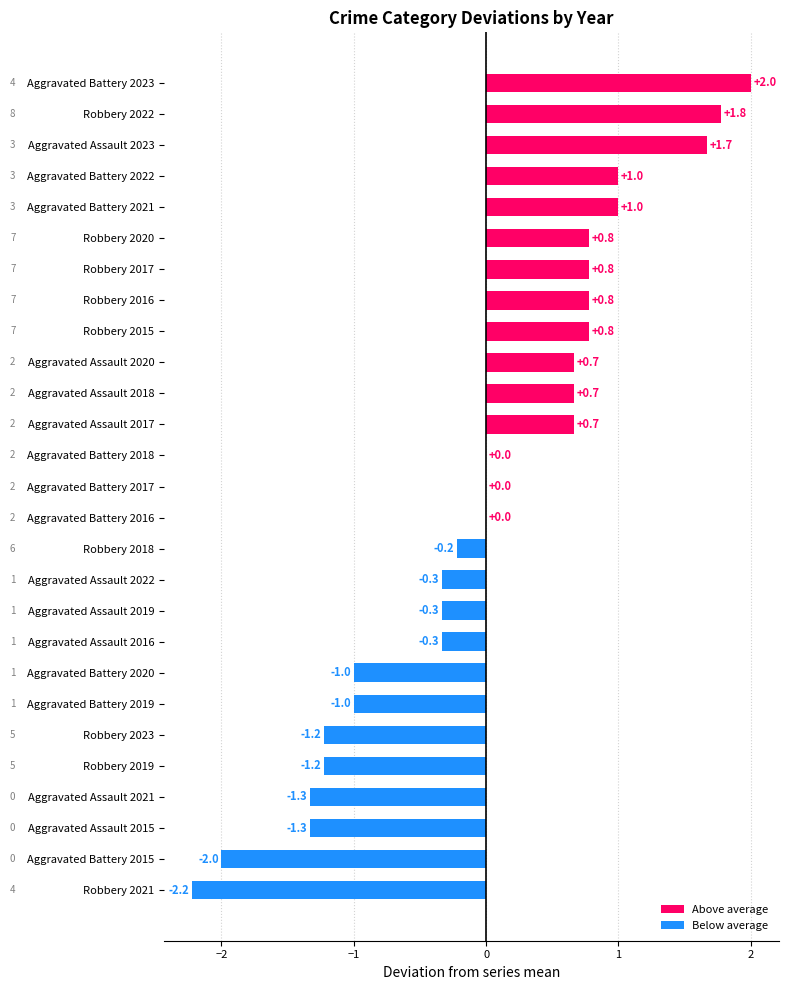

Which label corresponds to the largest value in the chart?

Aggravated Battery 2023